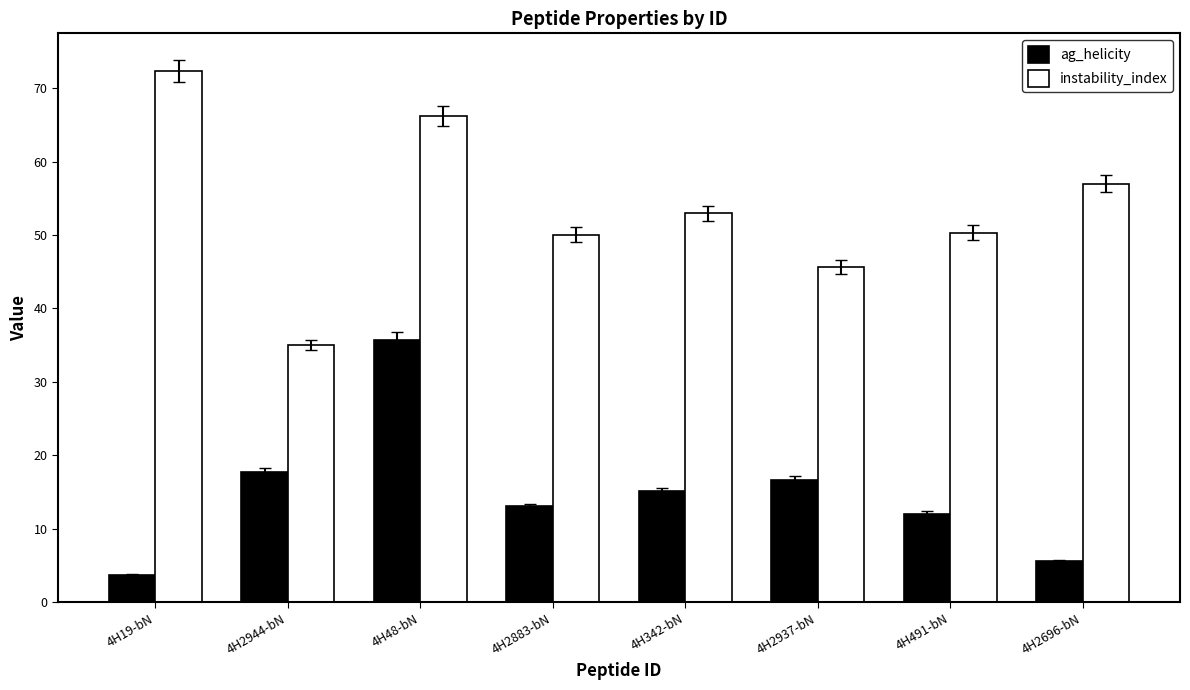

List the series in order of their peak value, lowest first.

ag_helicity, instability_index